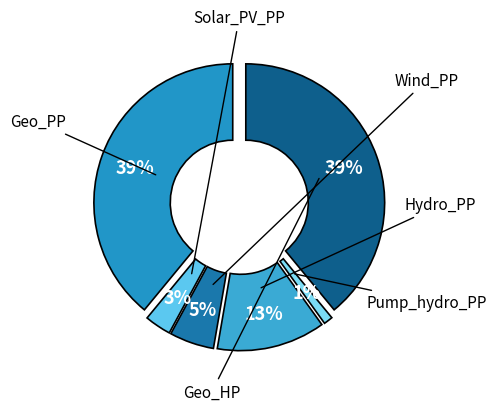

How many slices are in this pie chart?

6